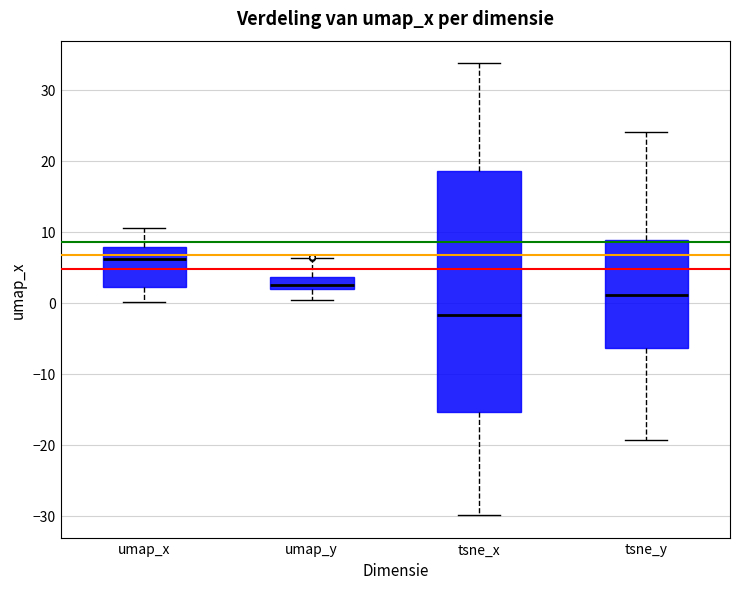

Reading left to right, transcribe this box plot: for each box, give where its median line is, the range the box spans, and where its two whiskers end, as read against the y-axis. The values are not printed on the chart, so give them approximately, as read against the axis.

umap_x: median 6, box 2 to 8, whiskers 0 to 11
umap_y: median 2 (just above the box's lower edge), box 2 to 4, whiskers 0 to 6
tsne_x: median -2, box -15 to 18, whiskers -30 to 34
tsne_y: median 1, box -6 to 9, whiskers -19 to 24